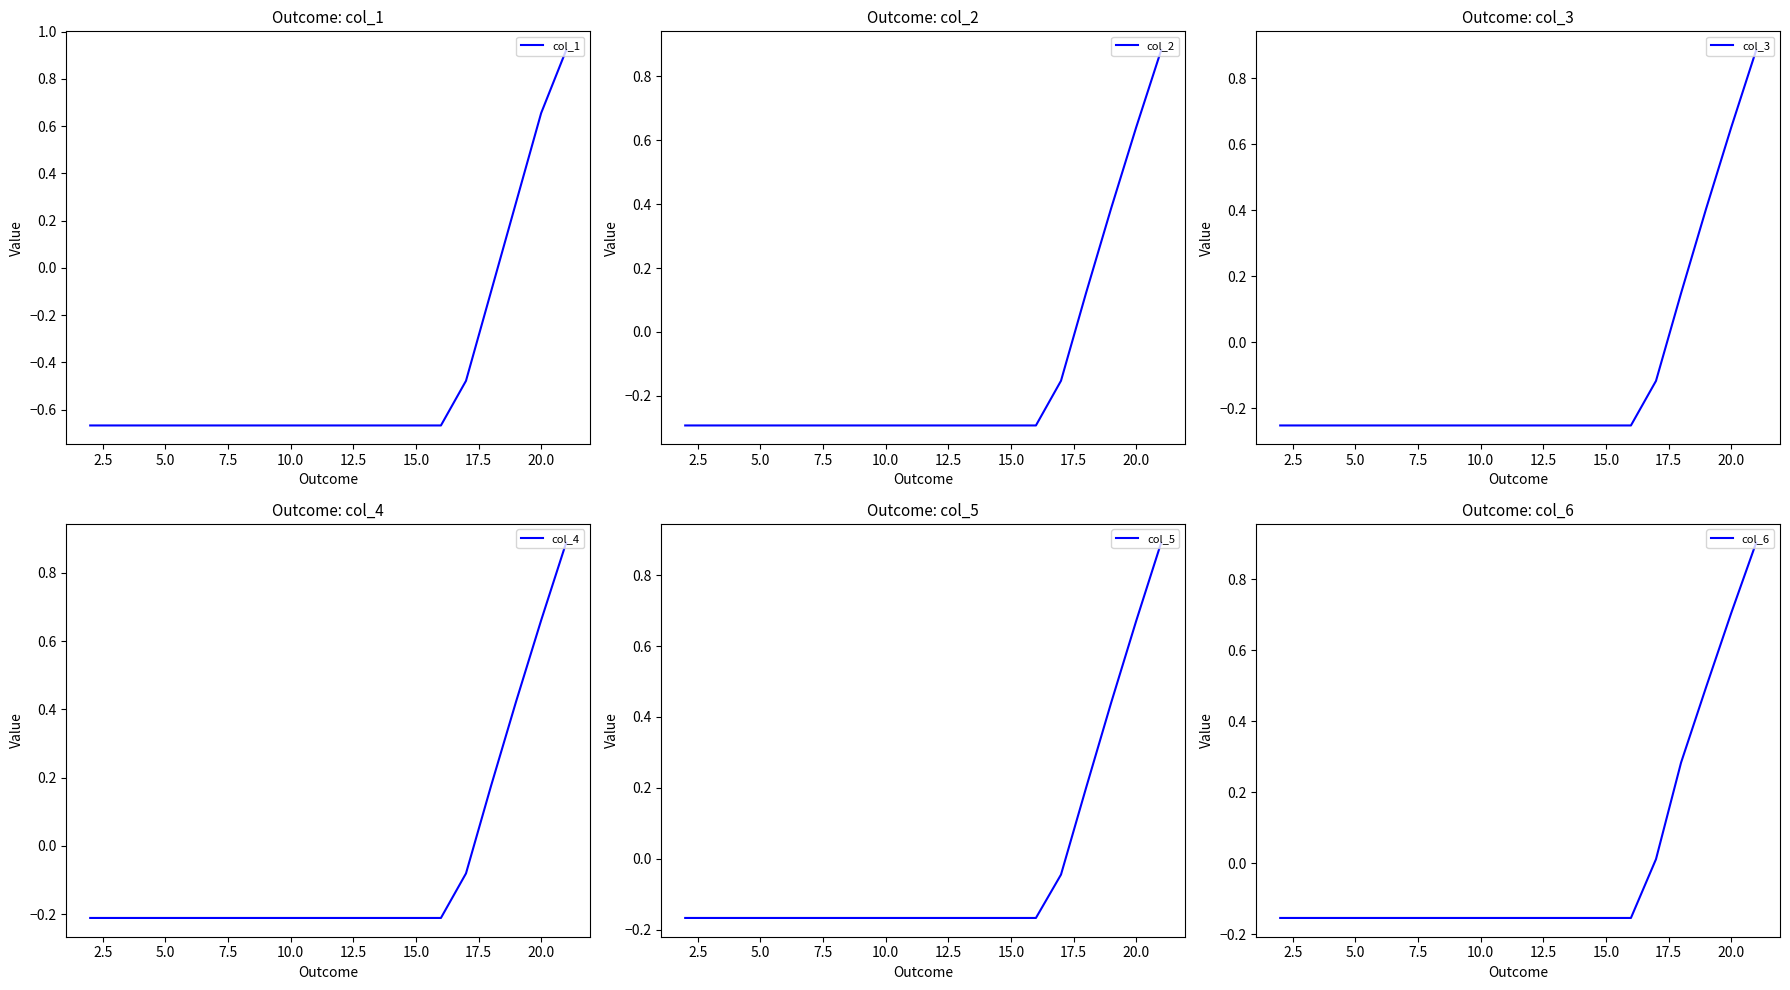

How many values in col_4 are above zero?

4